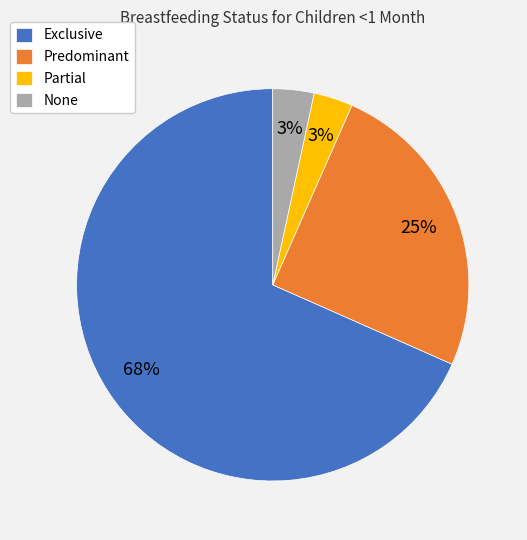

Which category has the biggest portion of the pie?

Exclusive